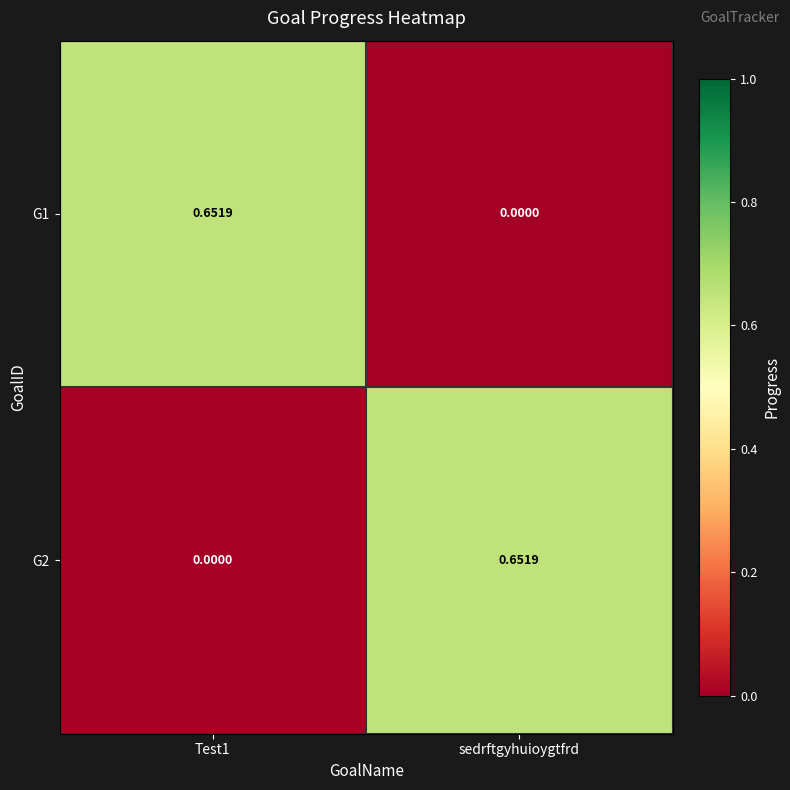

Is the value of G2 at sedrftgyhuioygtfrd greater than the value of G1 at sedrftgyhuioygtfrd?

Yes